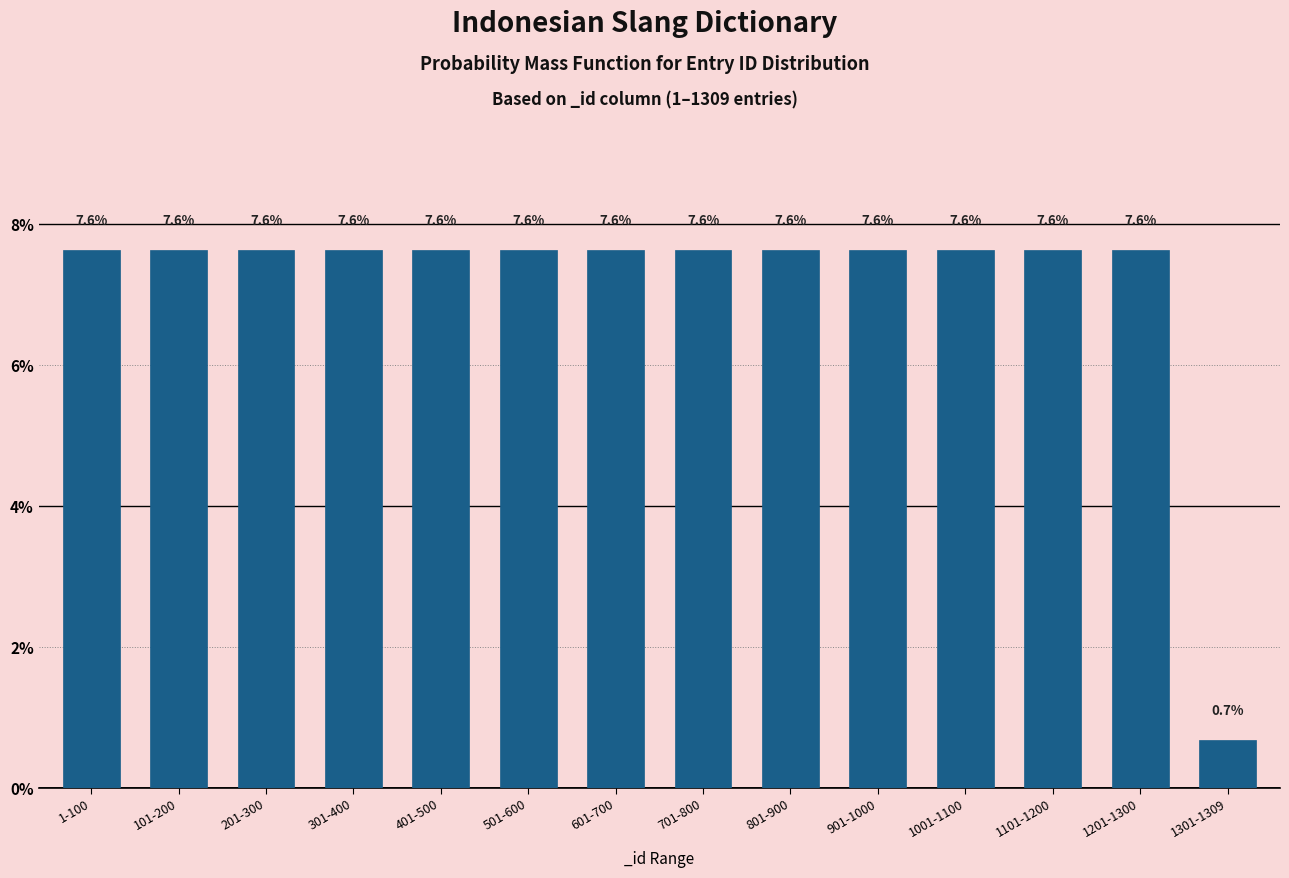

Reading left to right, transcribe all the data shown in this chart.

1-100=7.6	101-200=7.6	201-300=7.6	301-400=7.6	401-500=7.6	501-600=7.6	601-700=7.6	701-800=7.6	801-900=7.6	901-1000=7.6	1001-1100=7.6	1101-1200=7.6	1201-1300=7.6	1301-1309=0.7